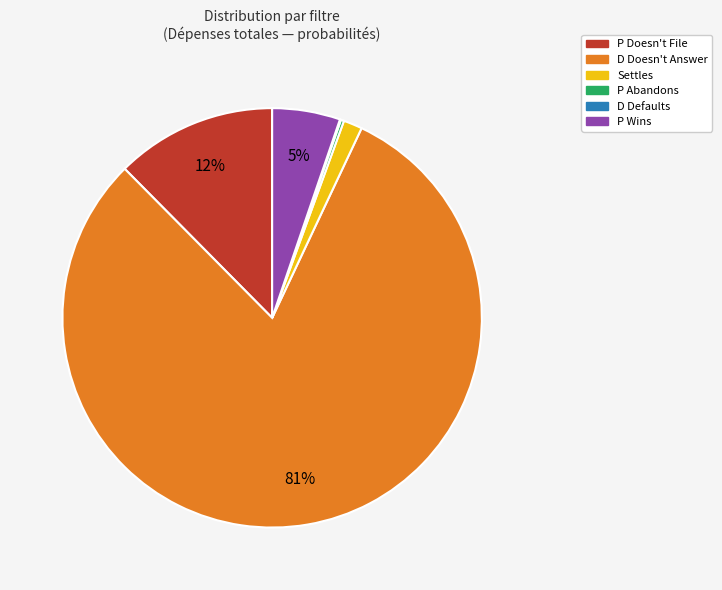

Does P Wins account for over 50% of the chart?

No